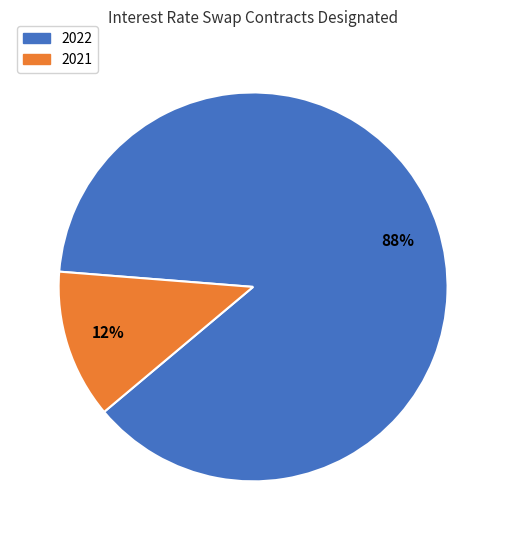

Does 2022 represent more than half of the total?

Yes